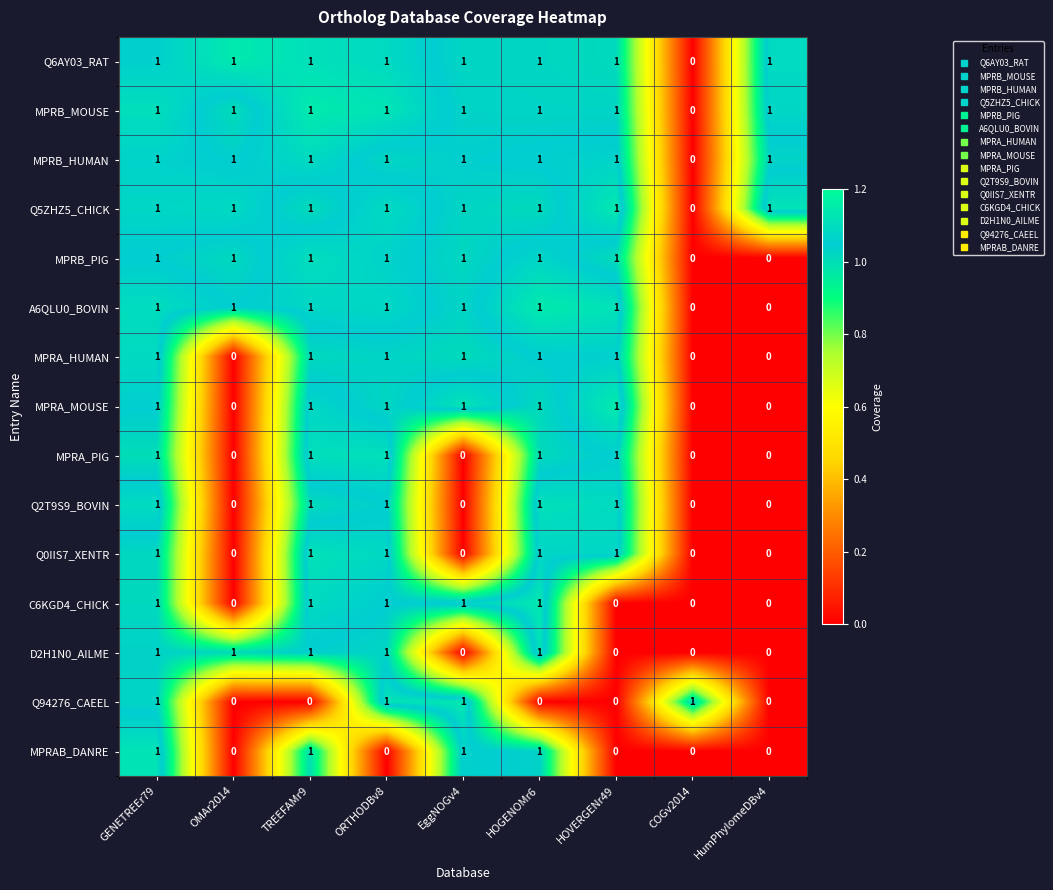

What is the sum of all D2H1N0_AILME values?

5